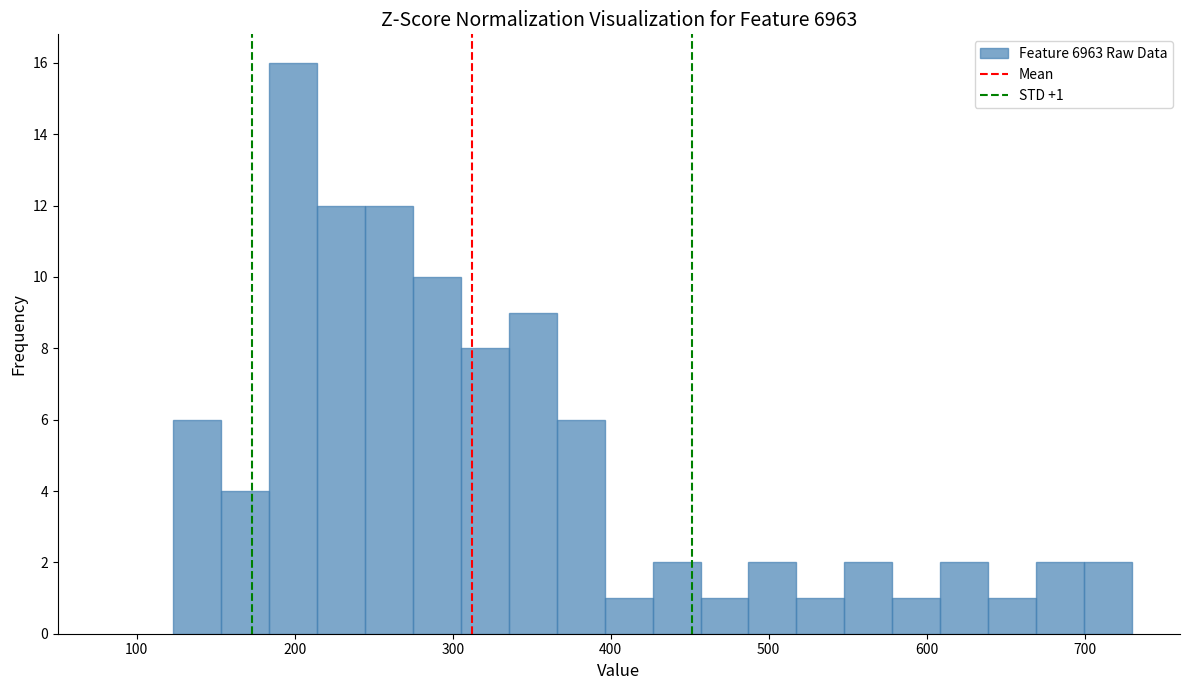

Around what value on the x-axis is the tallest bar? Give the approximate position of its centre, as read against the axis.

200